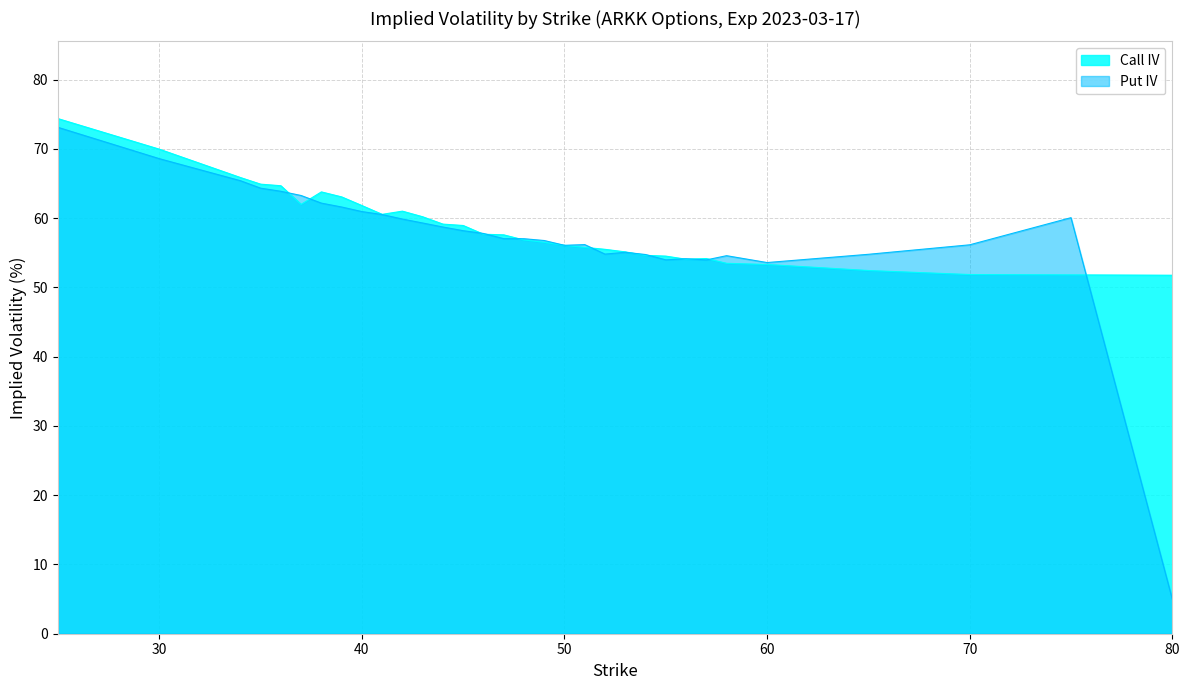

What is the spread (max minus min) of values at 30?

1.4